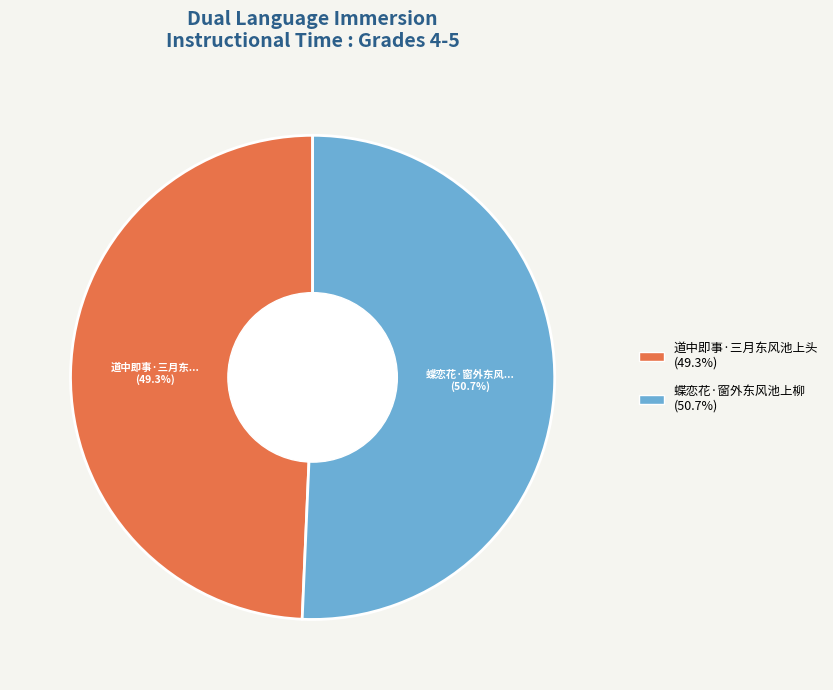

Which category has the biggest portion of the pie?

蝶恋花·窗外东风池上柳